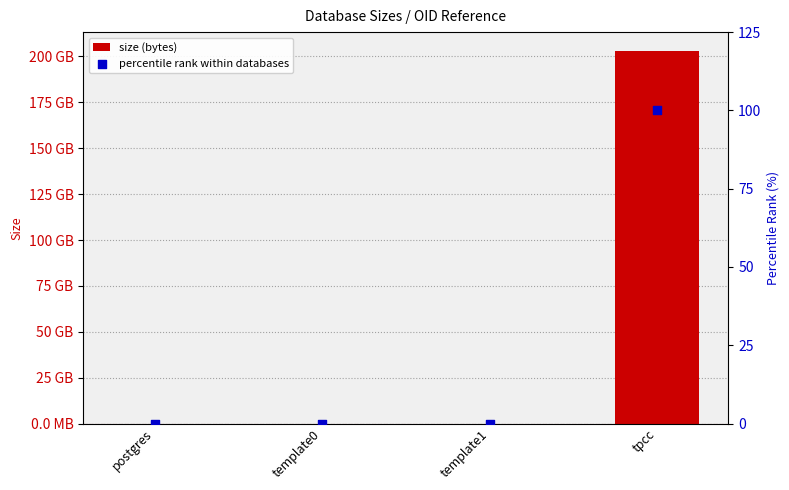

At how many categories does at least one series exceed 184407416246?

1